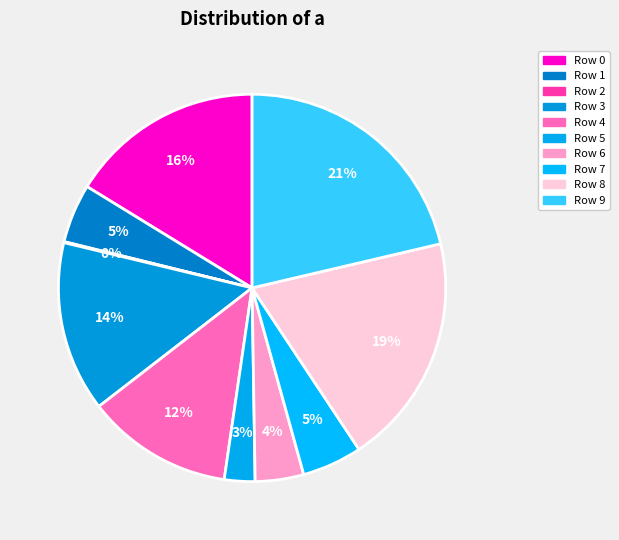

Which category has the smallest portion of the pie?

2